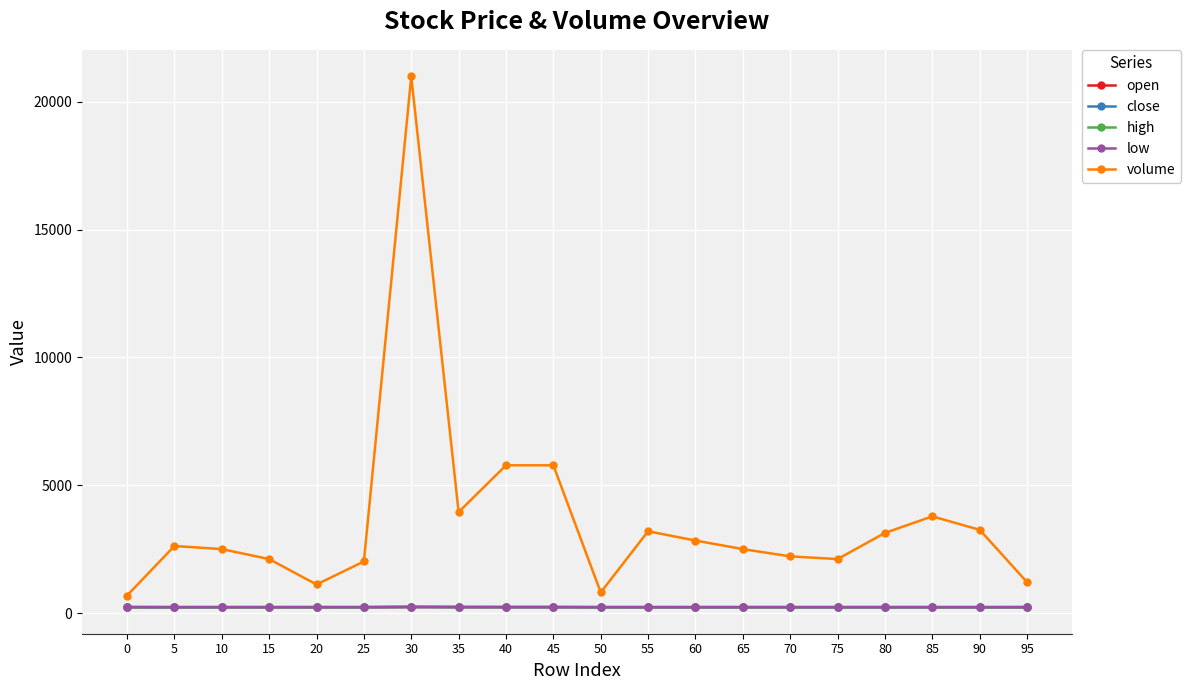

At which category is the sum across all series the highest?

30